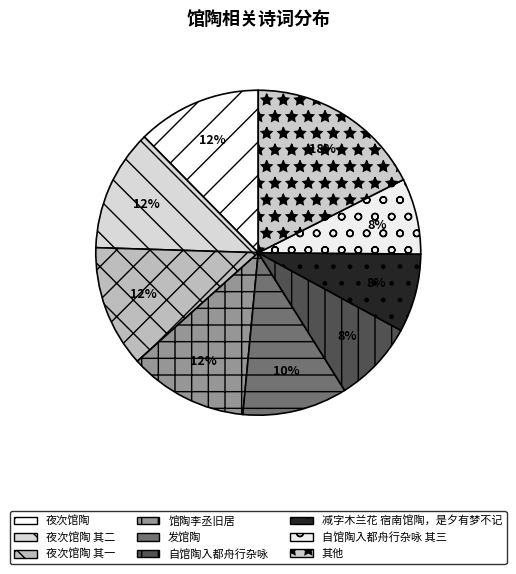

The 减字木兰花 宿南馆陶，是夕有梦不记 slice represents 8% of the pie. True or false?

True